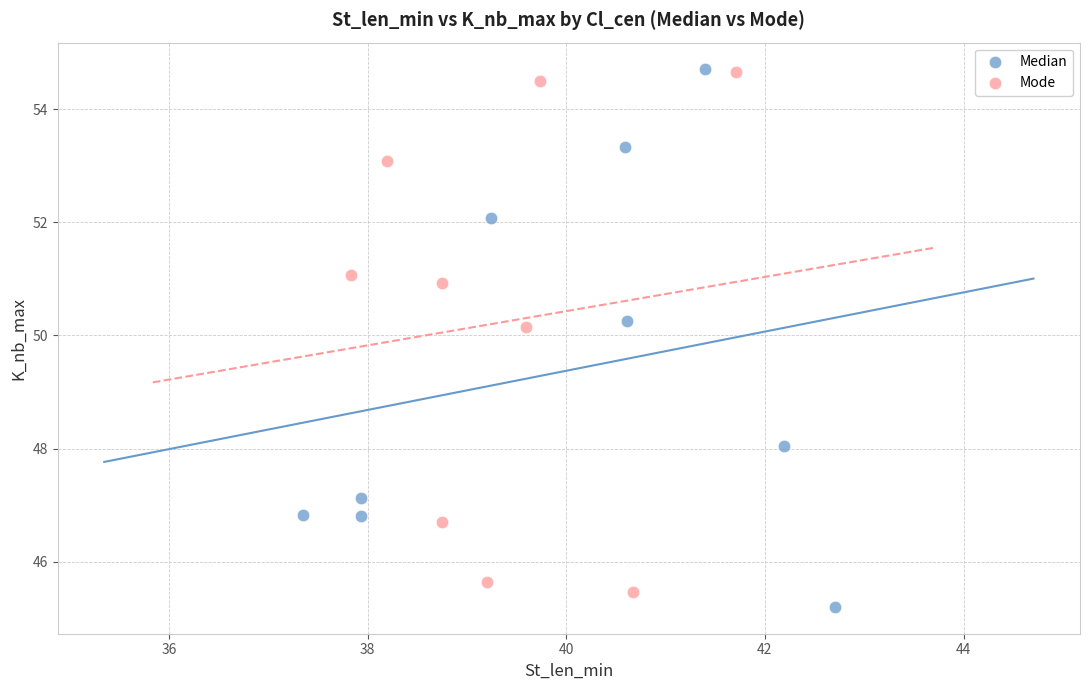

Which series reaches the minimum Y coordinate?

Median